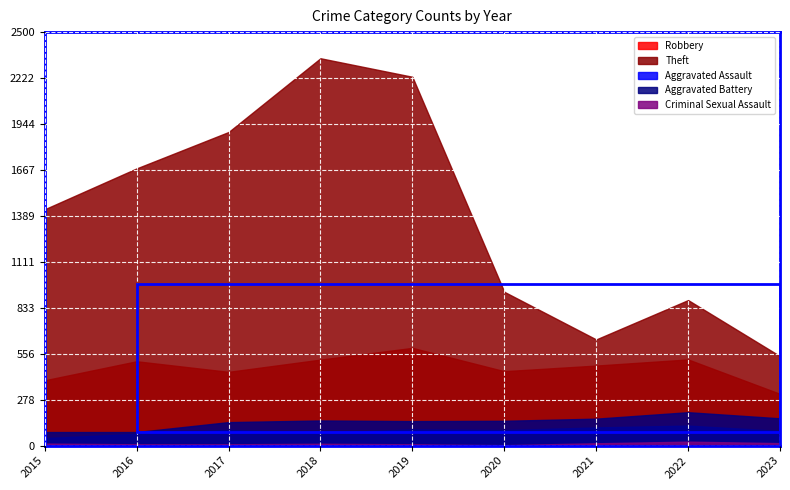

Which label corresponds to the largest value in the chart?

2018